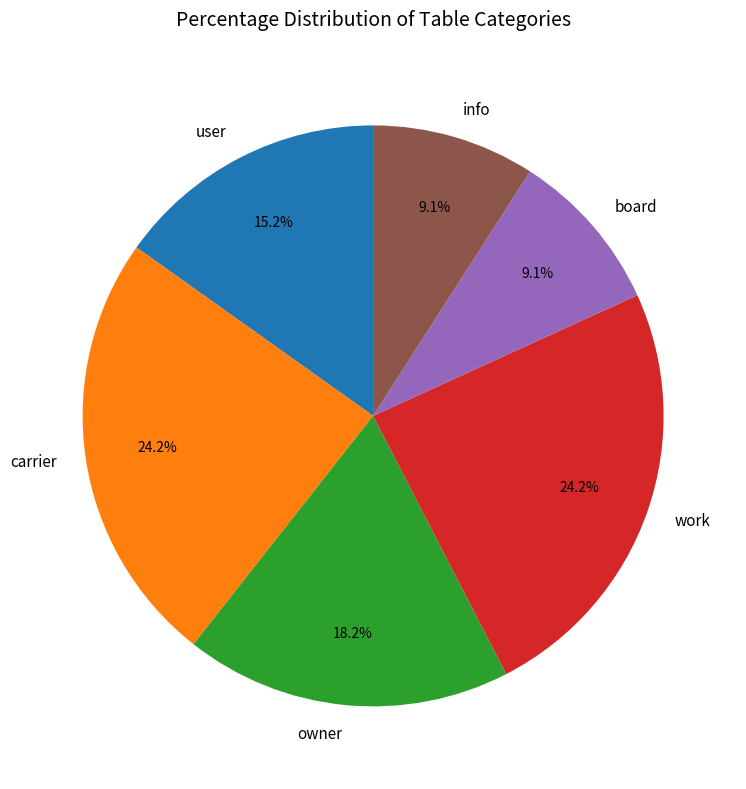

What percentage is NOT represented by work?

75.8%